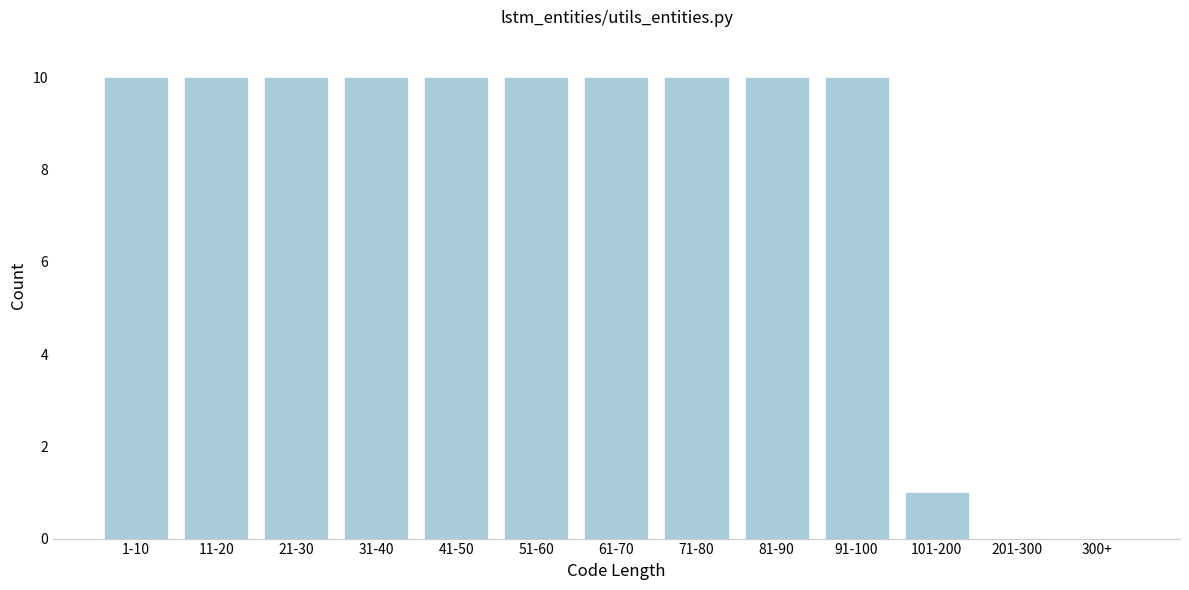

Reading right to left, list all the values displayed in this chart.

300+=0	201-300=0	101-200=1	91-100=10	81-90=10	71-80=10	61-70=10	51-60=10	41-50=10	31-40=10	21-30=10	11-20=10	1-10=10